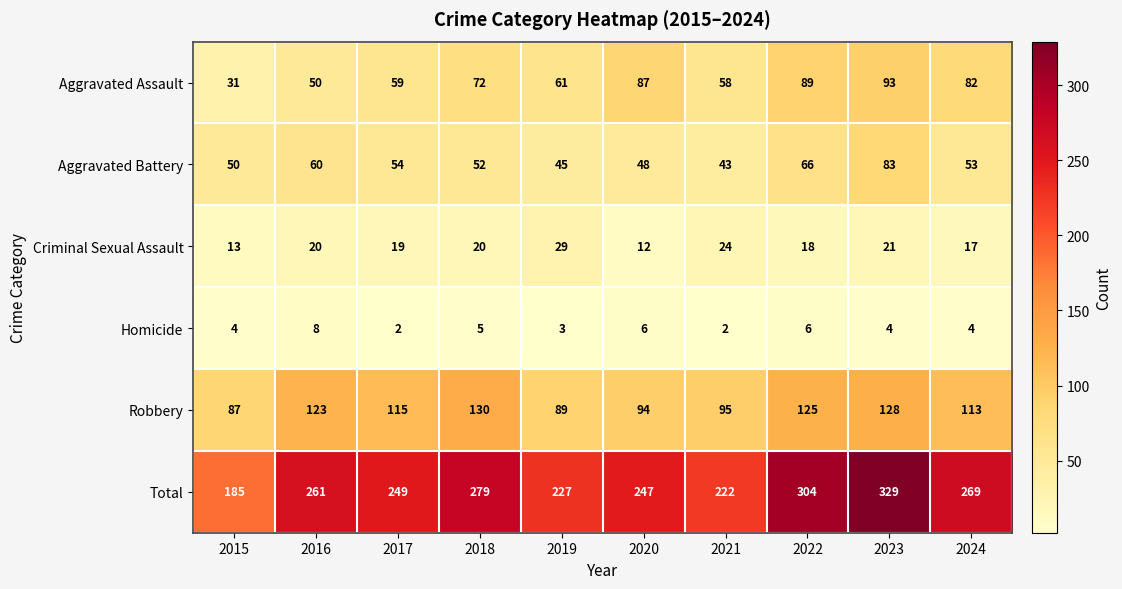

True or false: Robbery has a value of 20 at 2015.

False